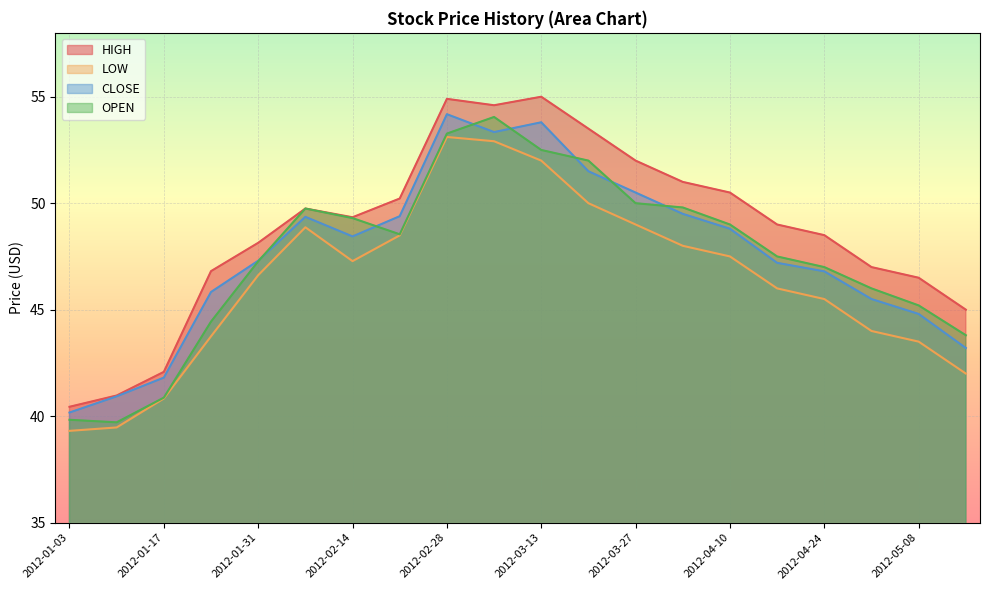

Is the value of CLOSE at 2012-01-03 greater than the value of OPEN at 2012-01-24?

No